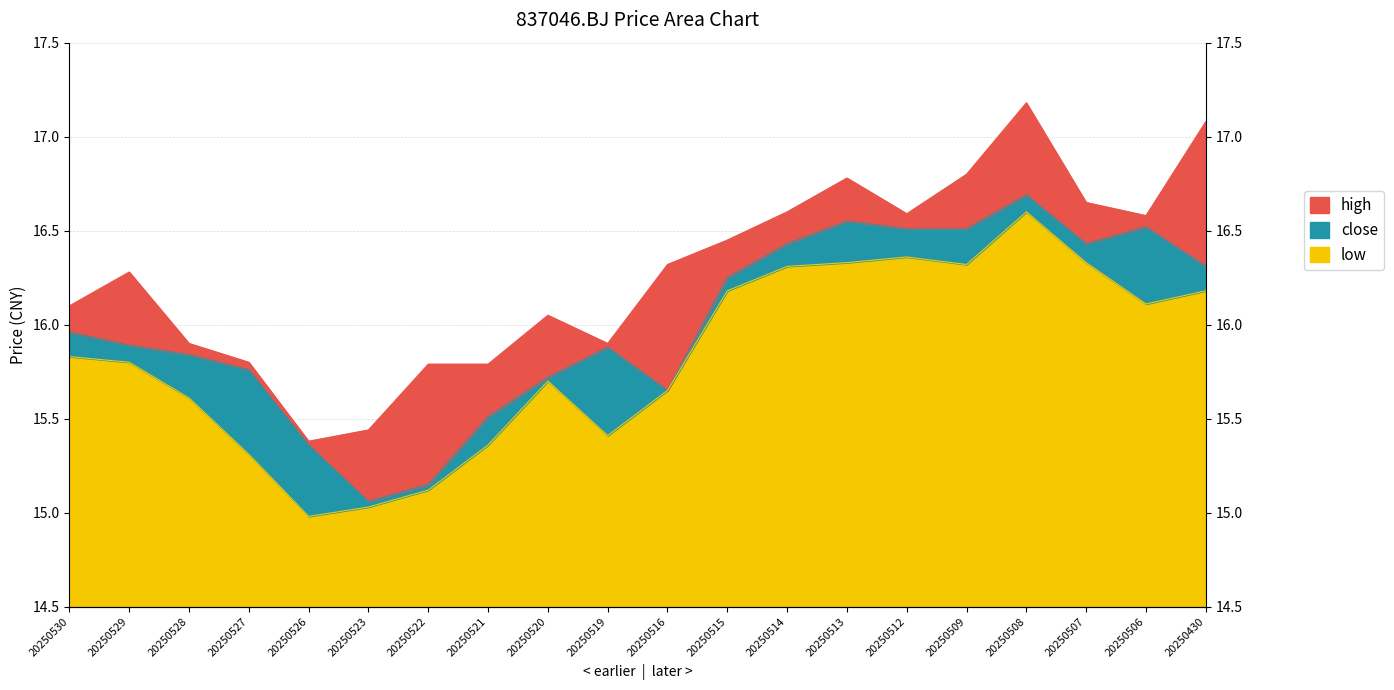

How many interior local valleys does the low series have?

4